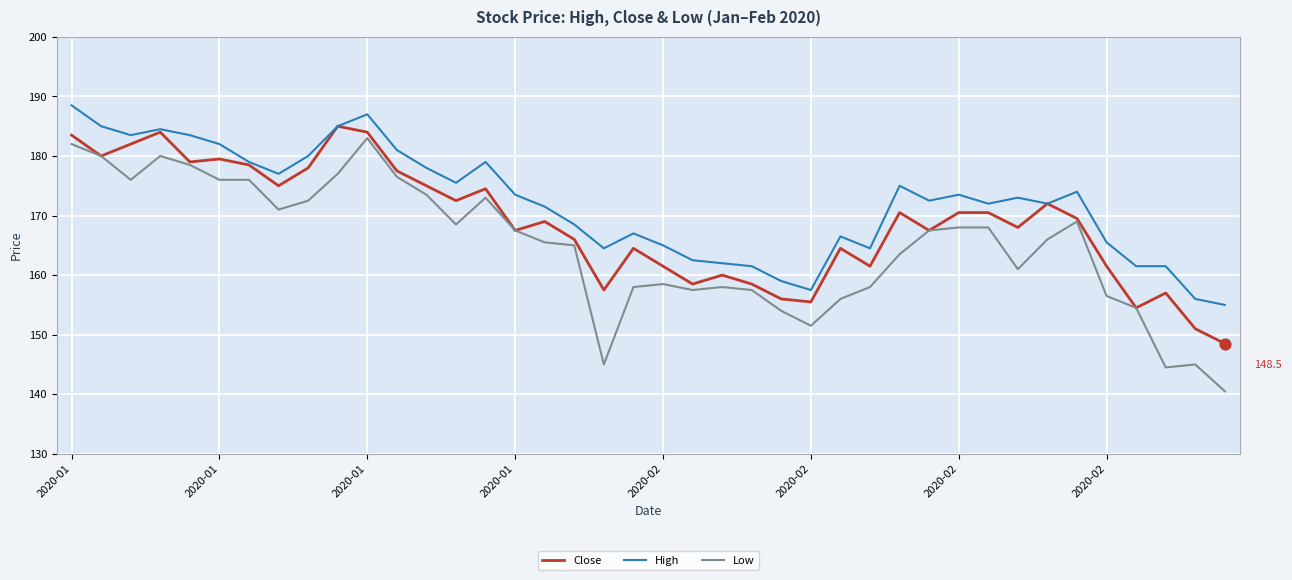

Which series has the largest total across all categories?

High